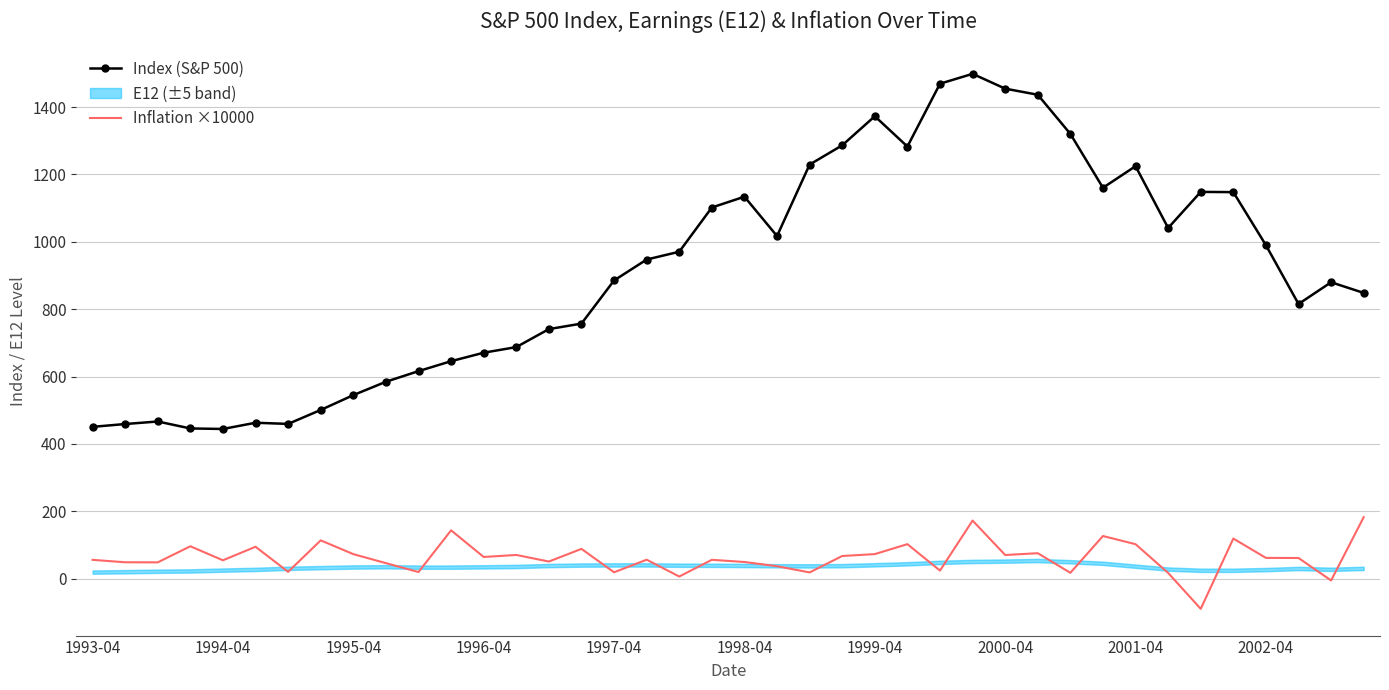

True or false: Index (S&P 500) and Inflation ×10000 intersect in this chart.

False